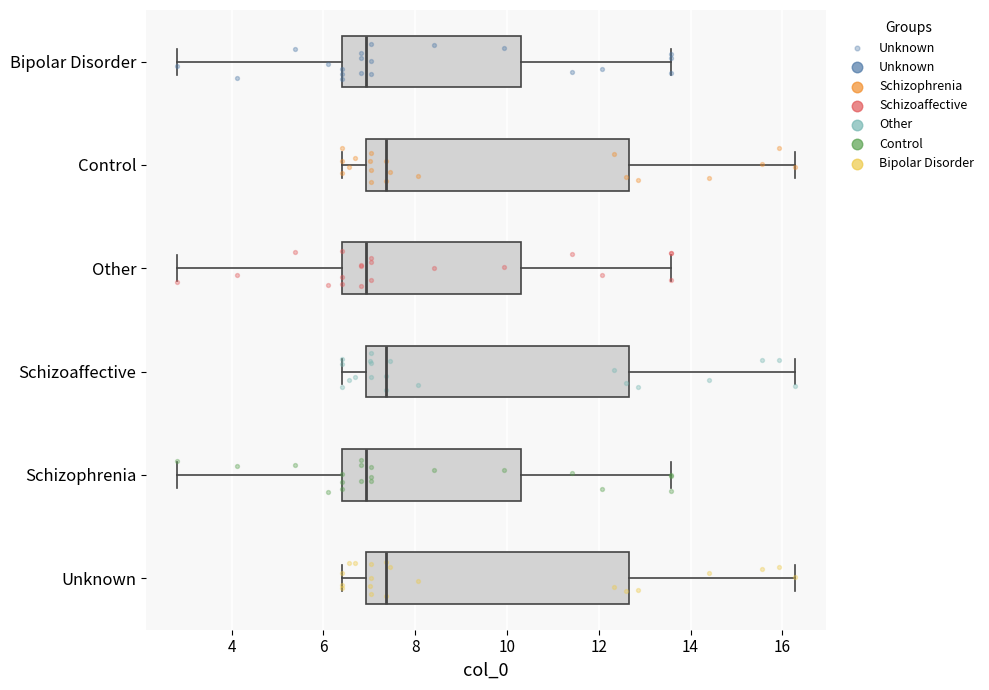

Reading bottom to top, transcribe this box plot: for each box, give where its median line is, the range the box spans, and where its two whiskers end, as read against the x-axis. The values are not printed on the chart, so give them approximately, as read against the axis.

Unknown: median 7.4, box 7.0 to 12.6, whiskers 6.4 to 16.2
Schizophrenia: median 7.0, box 6.4 to 10.4, whiskers 2.8 to 13.6
Schizoaffective: median 7.4, box 7.0 to 12.6, whiskers 6.4 to 16.2
Other: median 7.0, box 6.4 to 10.4, whiskers 2.8 to 13.6
Control: median 7.4, box 7.0 to 12.6, whiskers 6.4 to 16.2
Bipolar Disorder: median 7.0, box 6.4 to 10.4, whiskers 2.8 to 13.6